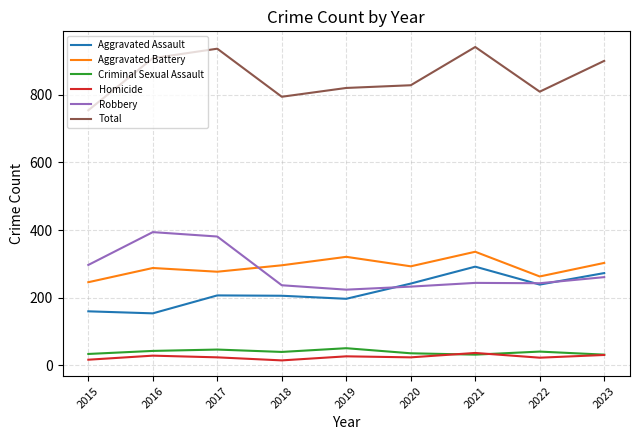

At how many categories does at least one series exceed 580?

9